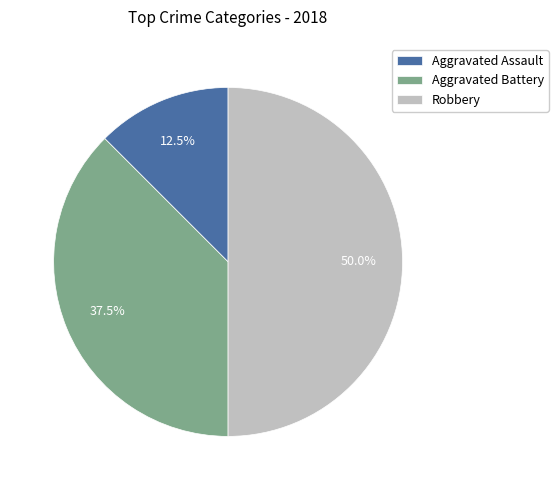

Approximately how many times larger is the value at Aggravated Assault compared to Aggravated Battery?

0.3